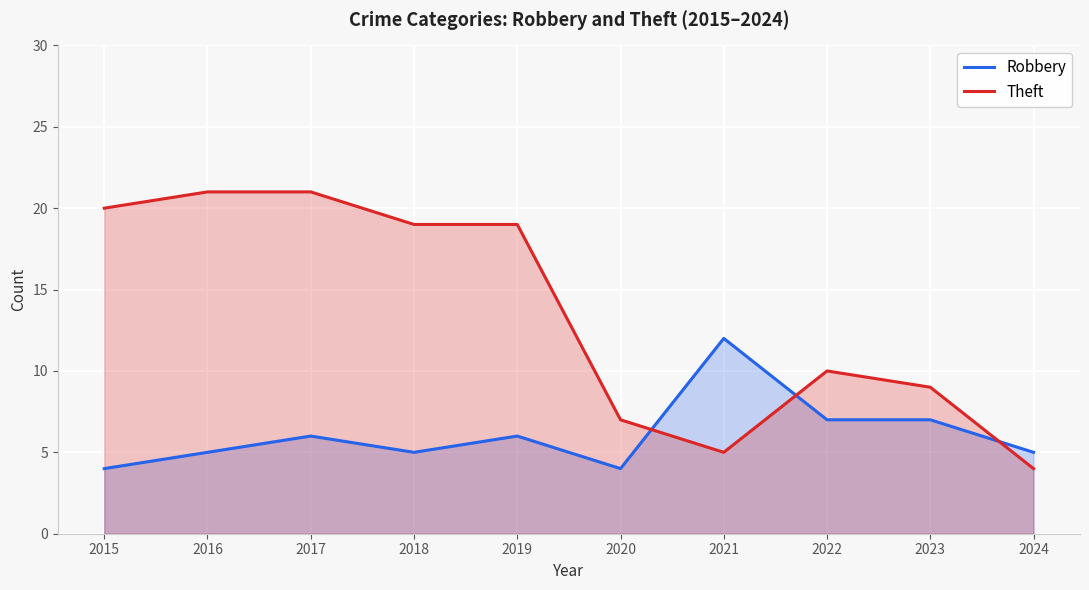

Is it true that Robbery equals 9 at 2018?

False